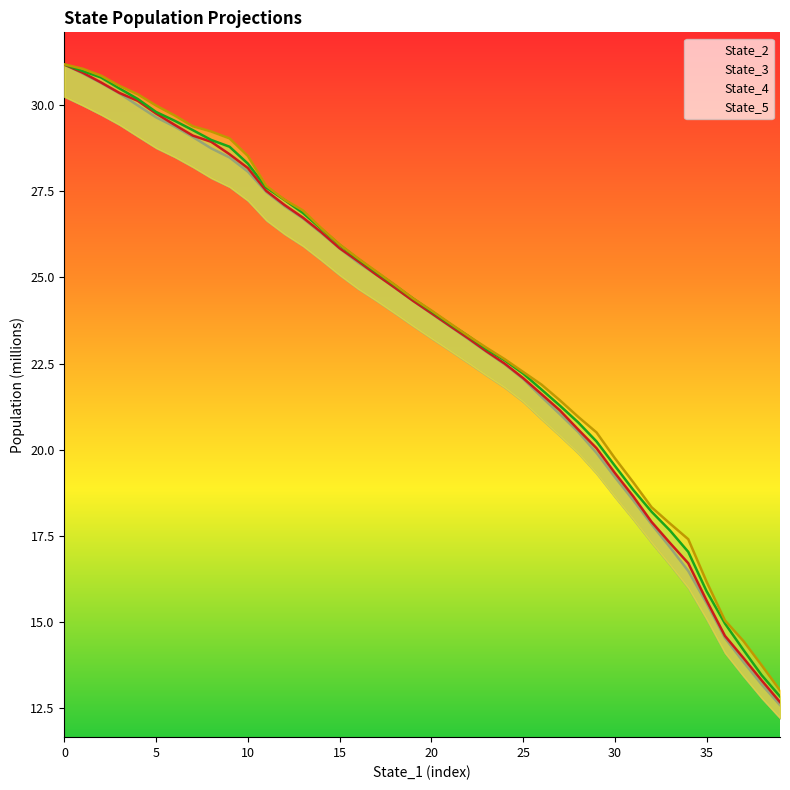

What is the greatest value displayed?

31.2